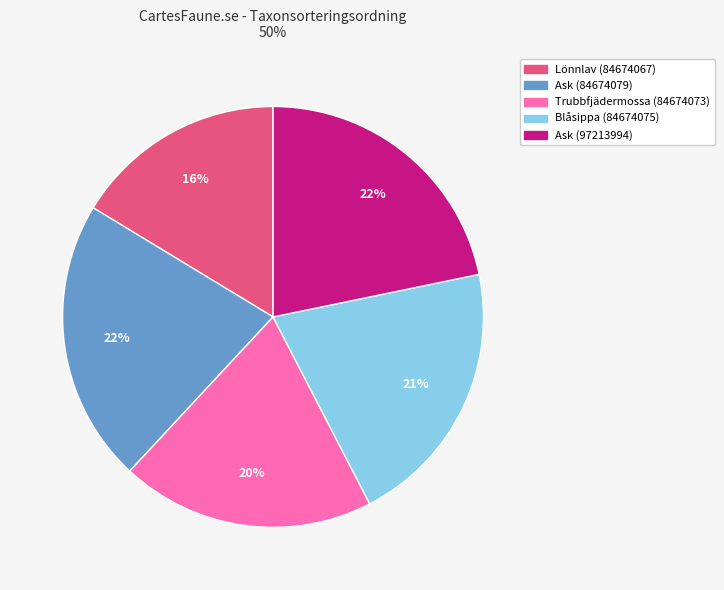

Which has a higher value, Blåsippa (84674075) or Ask (84674079)?

Ask (84674079)